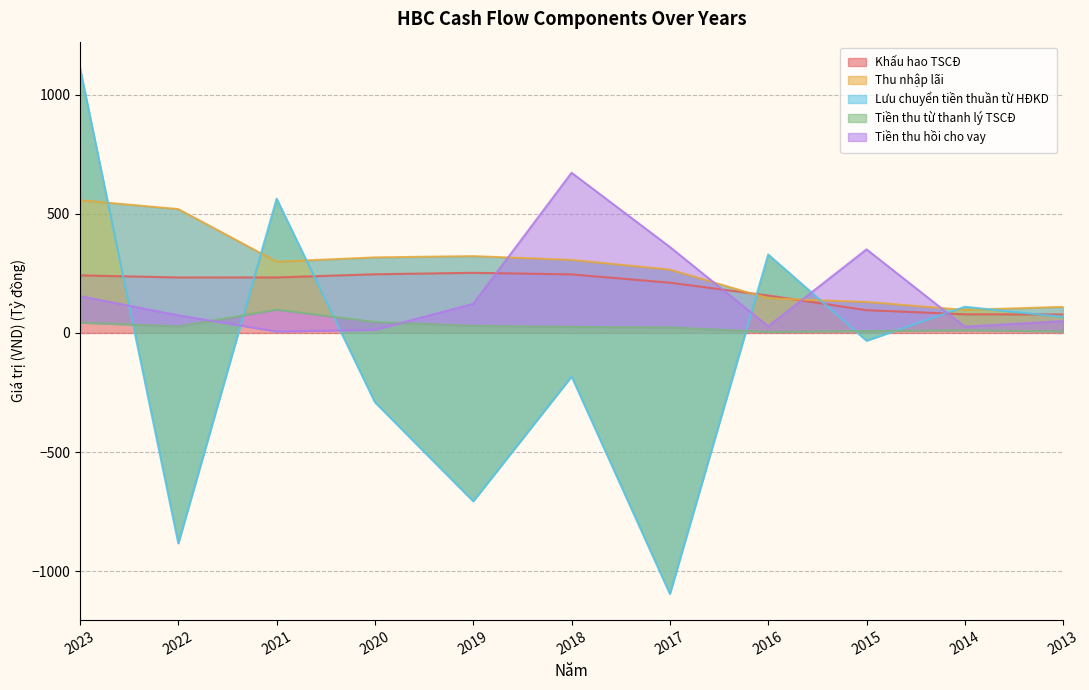

What are all the series names shown in the legend?

Khấu hao TSCĐ, Thu nhập lãi, Lưu chuyển tiền thuần từ HĐKD, Tiền thu từ thanh lý TSCĐ, Tiền thu hồi cho vay